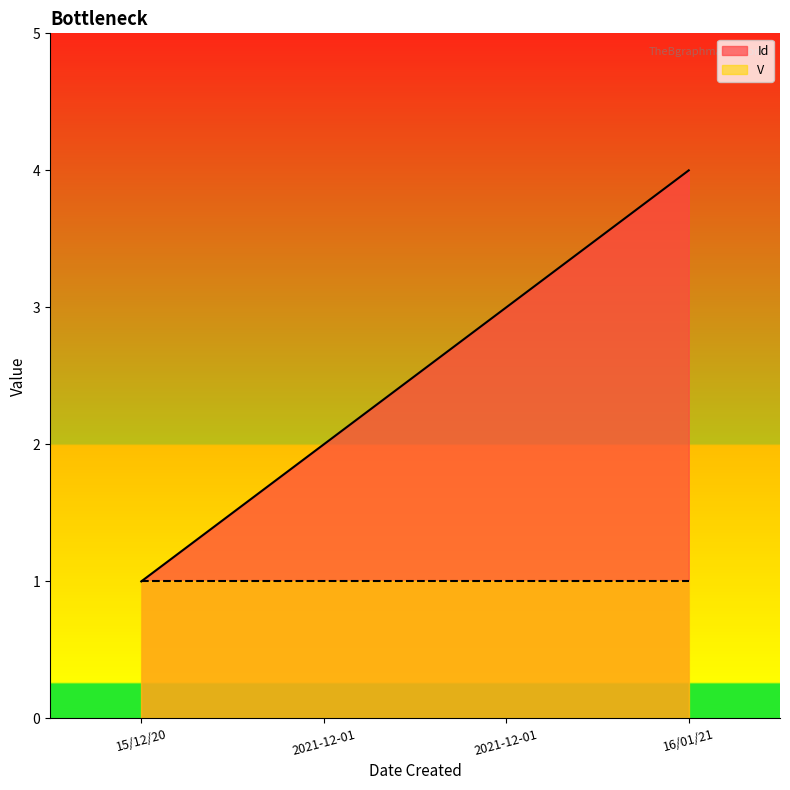

What is the label of the 2nd point from the left?

2021-12-01